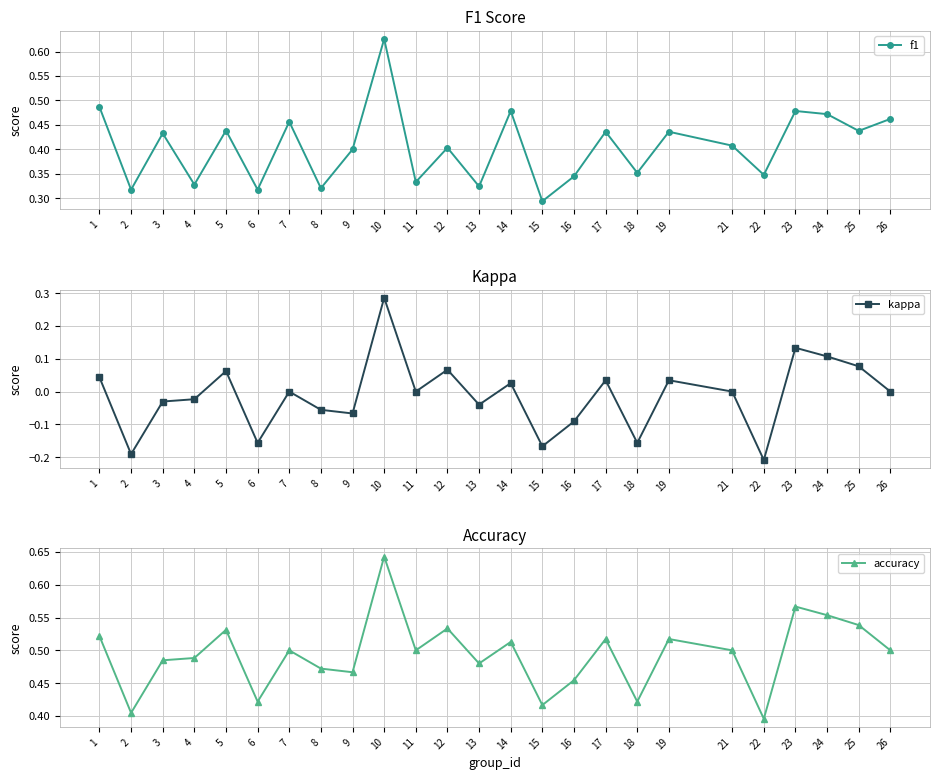

True or false: accuracy and f1 cross at least once.

False